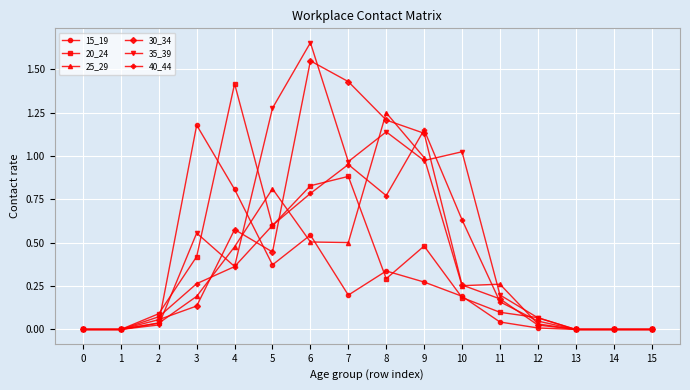

Is the value of 25_29 at 3 greater than the value of 30_34 at 1?

Yes